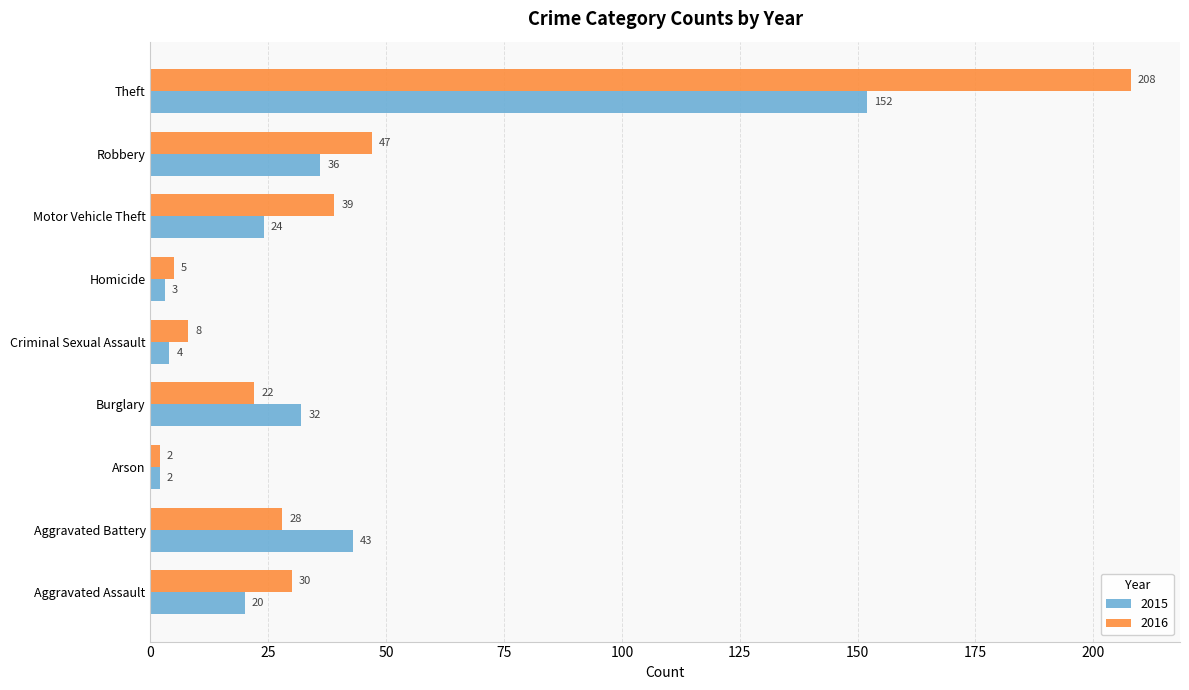

What is the spread (max minus min) of values at Motor Vehicle Theft?

15